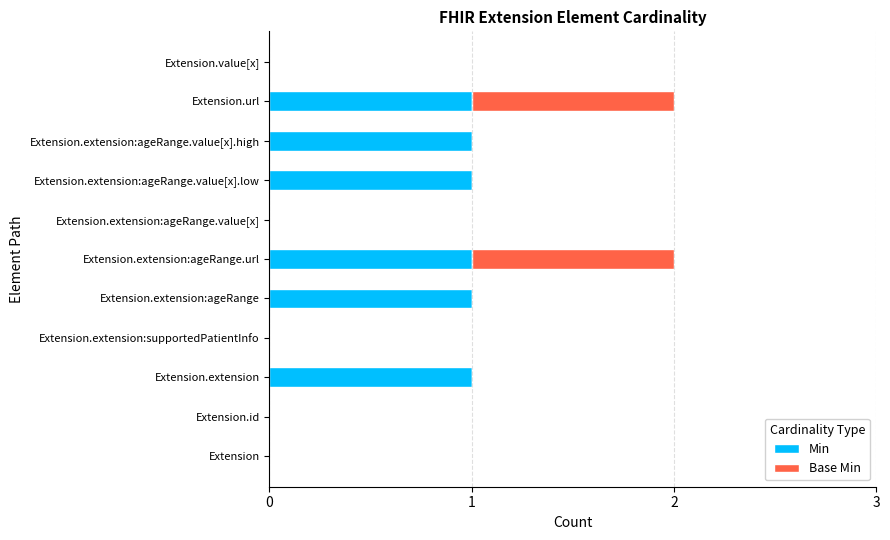

What is the sum of all Min values?

6